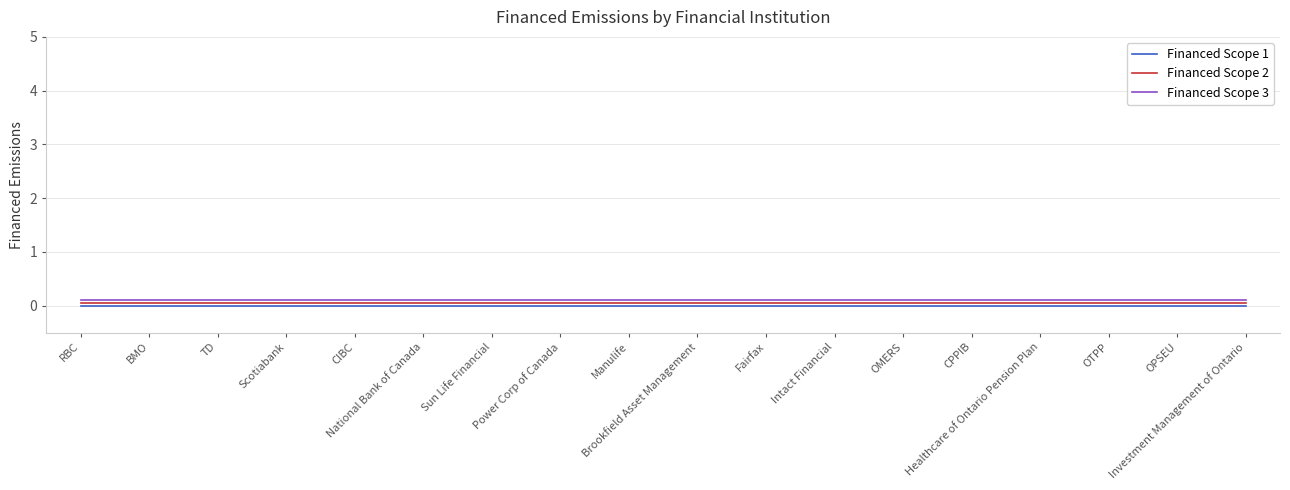

True or false: Financed Scope 1 and Financed Scope 3 cross at least once.

False